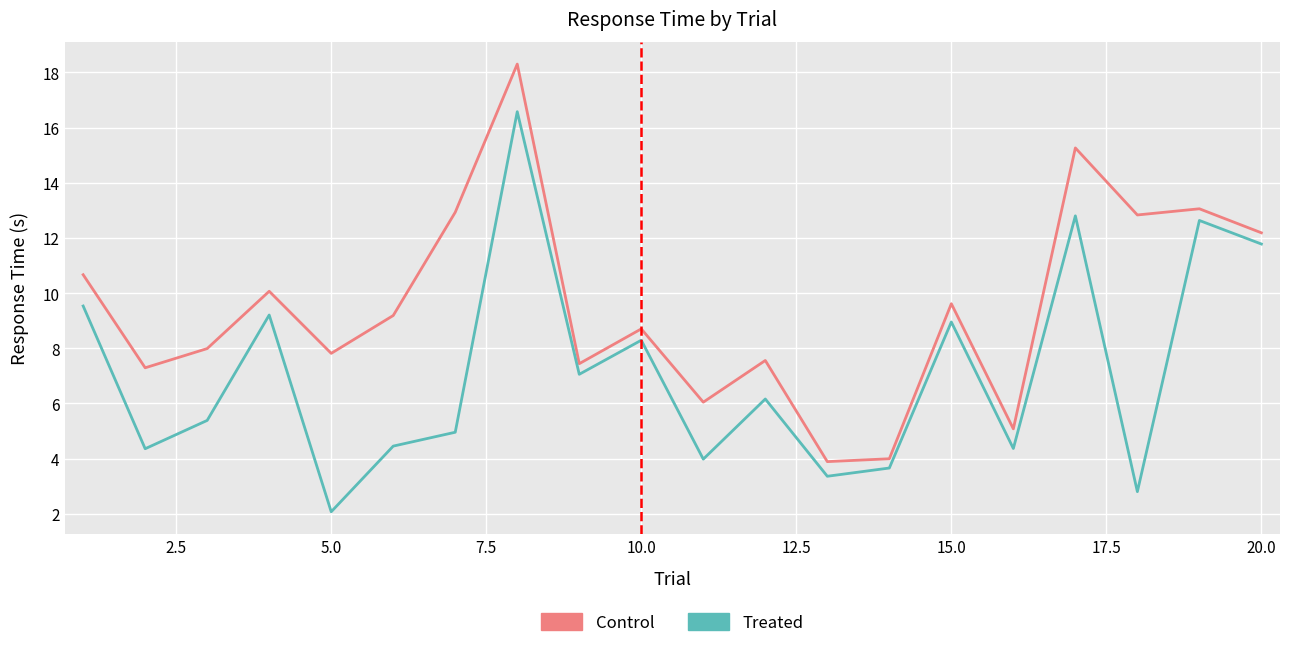

Which series has the largest total across all categories?

Control